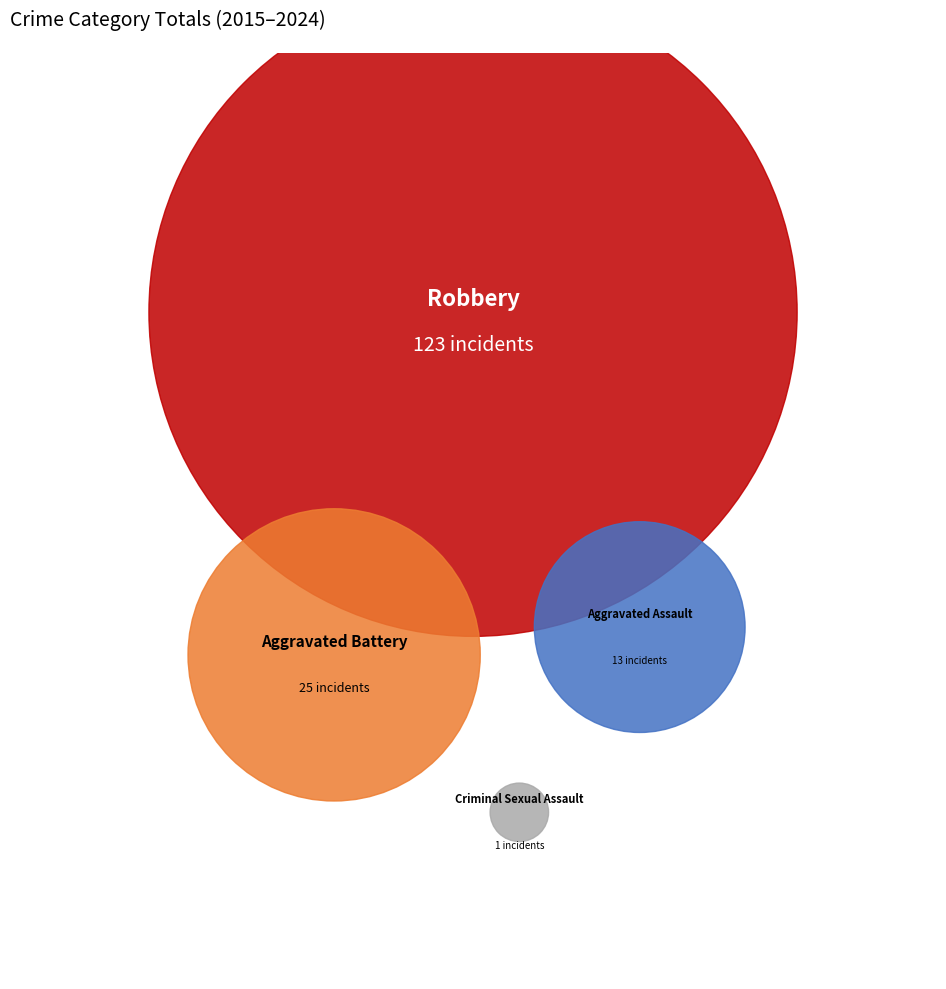

What is the majority slice?

Robbery